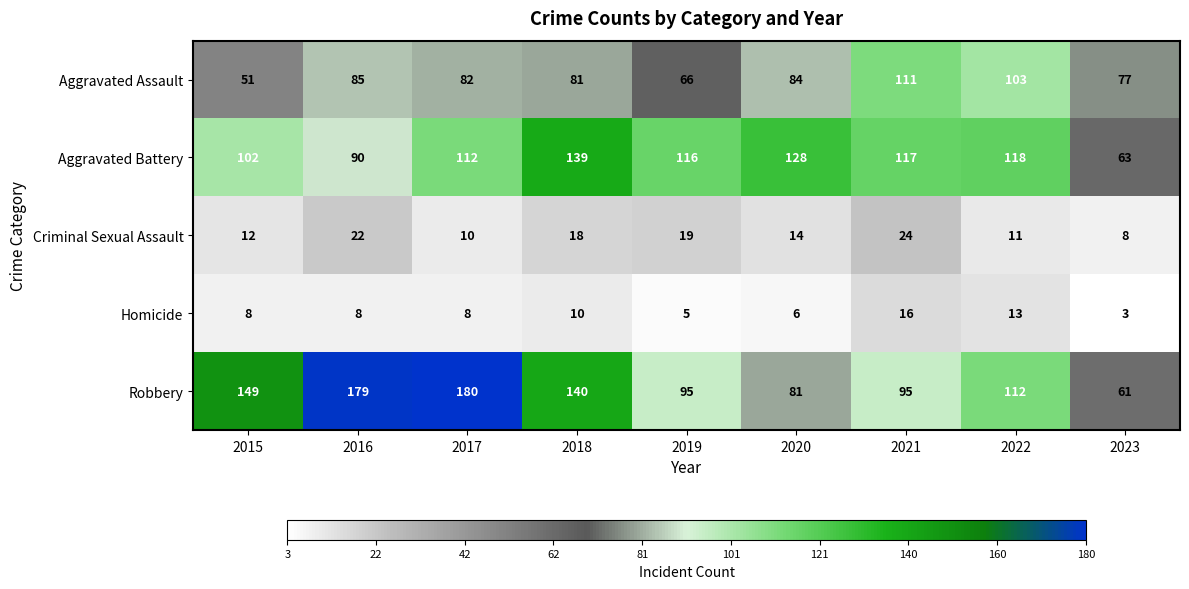

Which label corresponds to the largest value in the chart?

2017